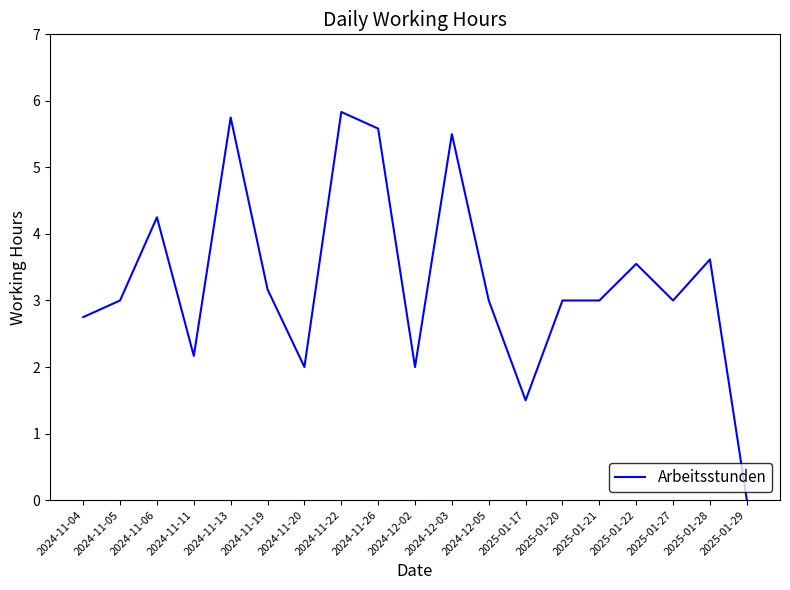

Where is the first local maximum?

2024-11-06